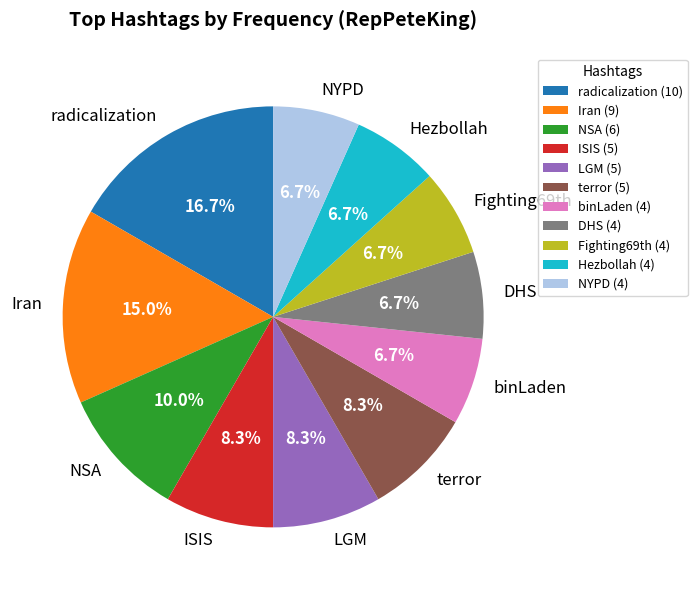

How much of the chart is everything except LGM?

91.7%